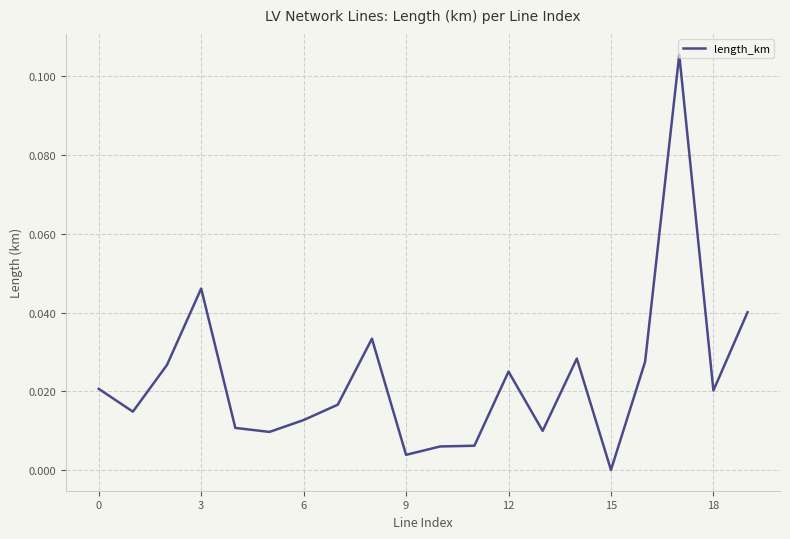

Does the chart display data point markers on the line(s)?

No